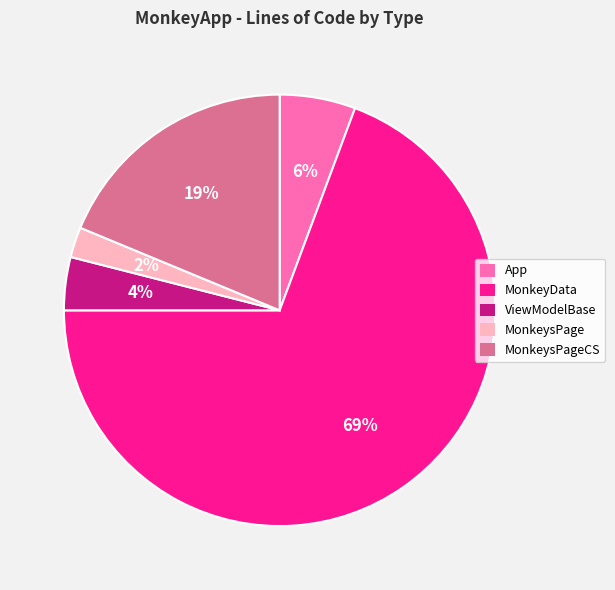

Which slice is the smallest?

MonkeysPage